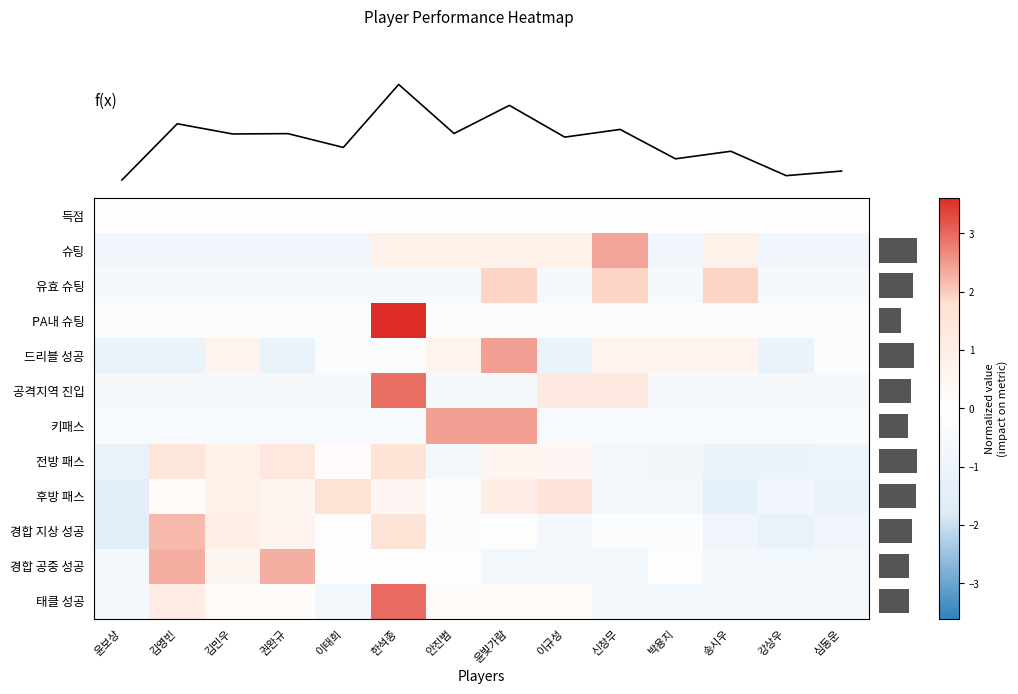

At how many categories does at least one series exceed 2?

6